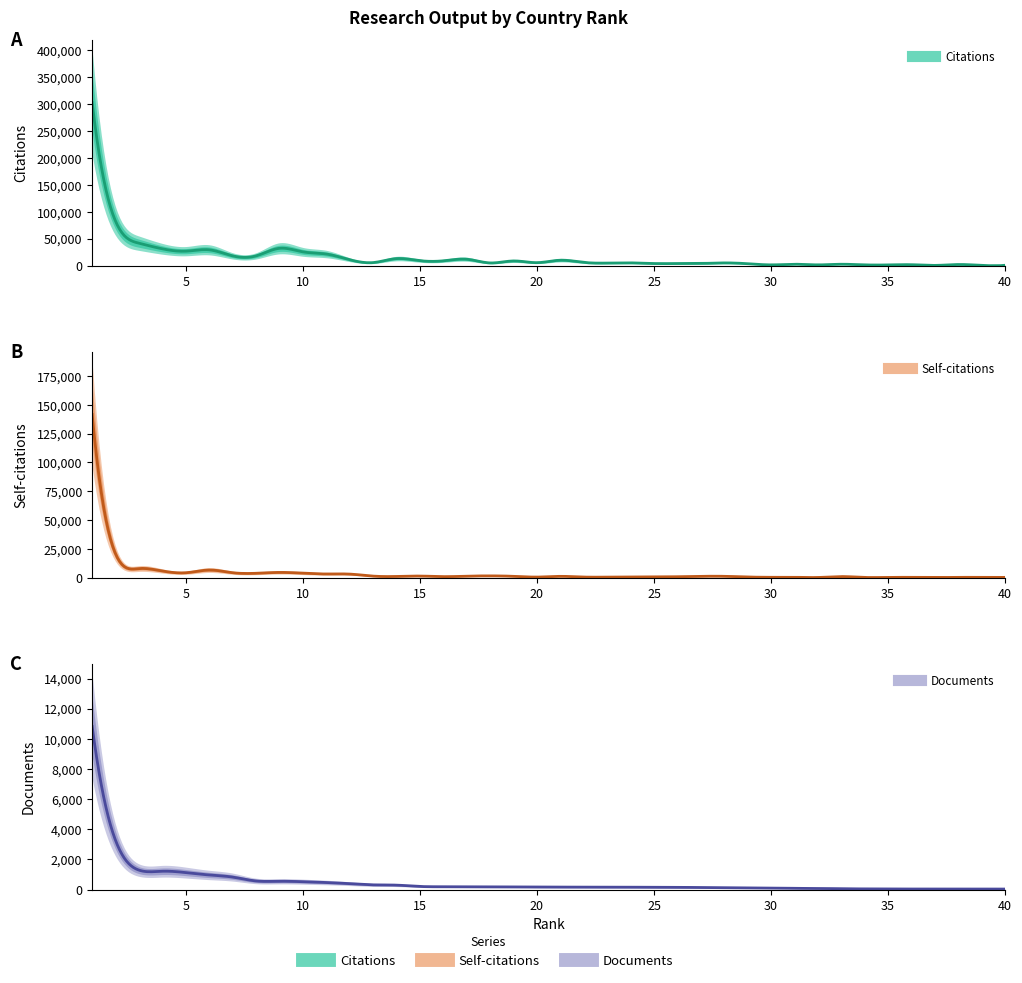

What is the sum of the Self-citations values at 5 and 30?

4529